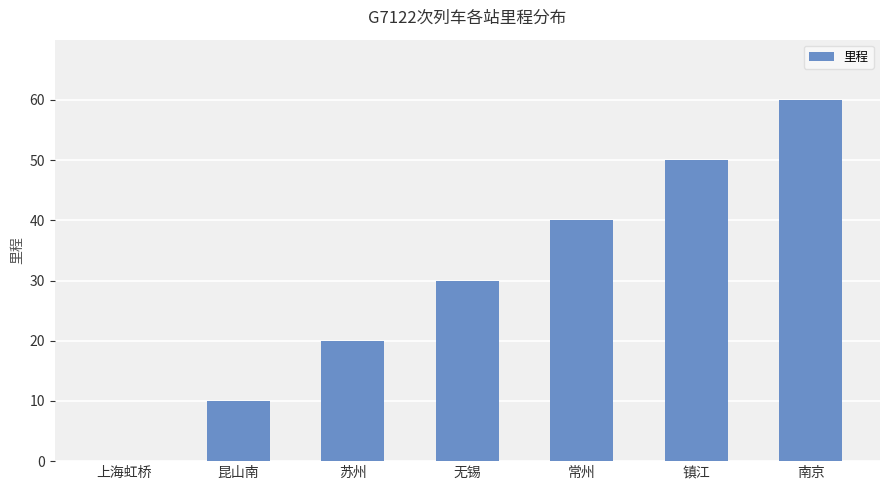

How many positive values are there?

6